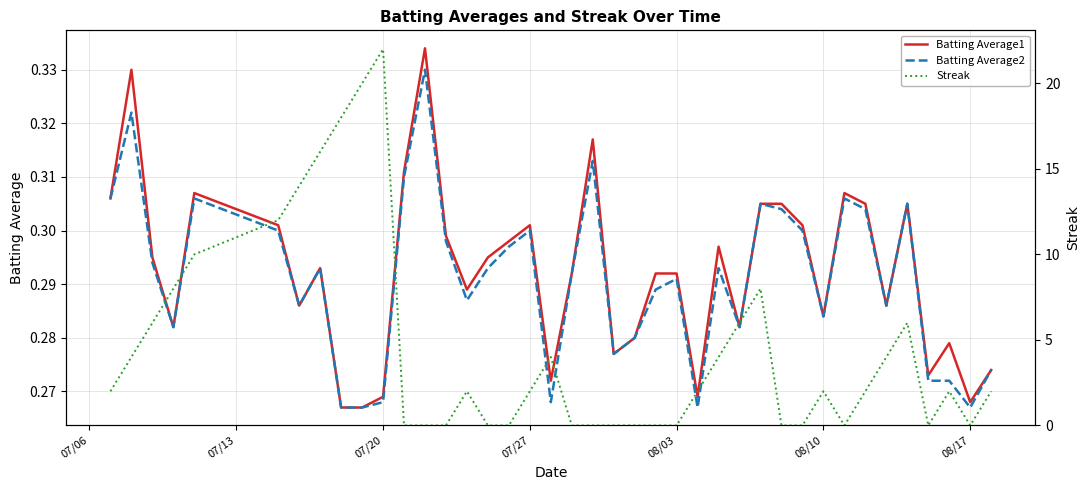

How many data points in Streak are above 2?

16